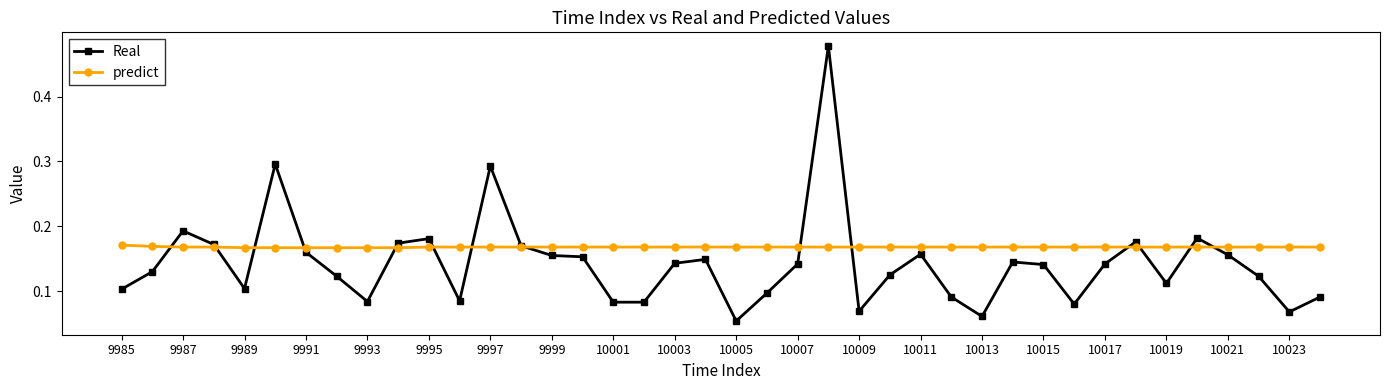

Which series has the largest range (max minus min)?

Real